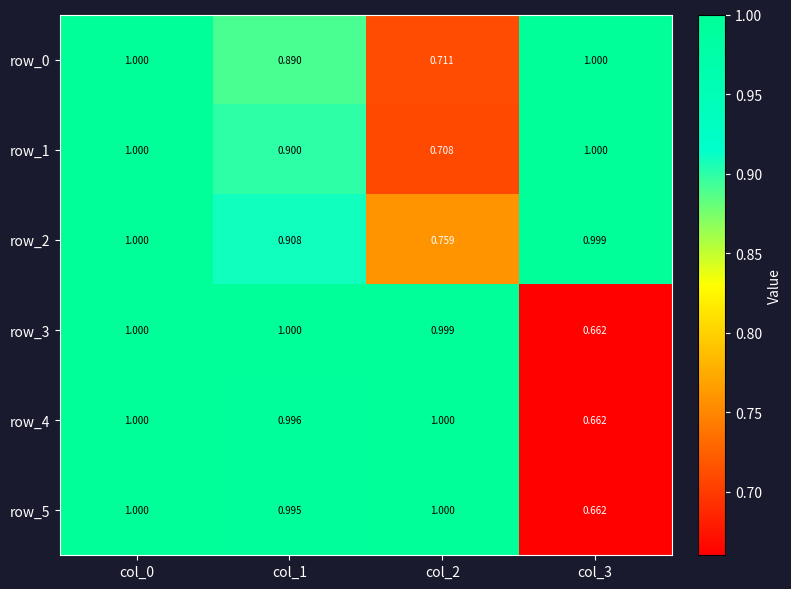

How many distinct data groups are displayed?

6